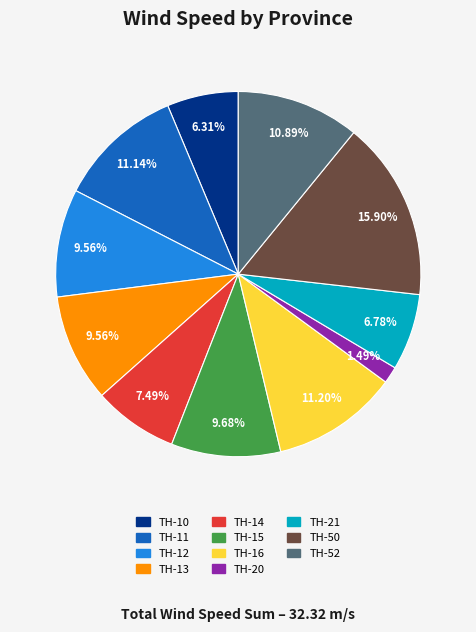

Does TH-12 account for over 50% of the chart?

No